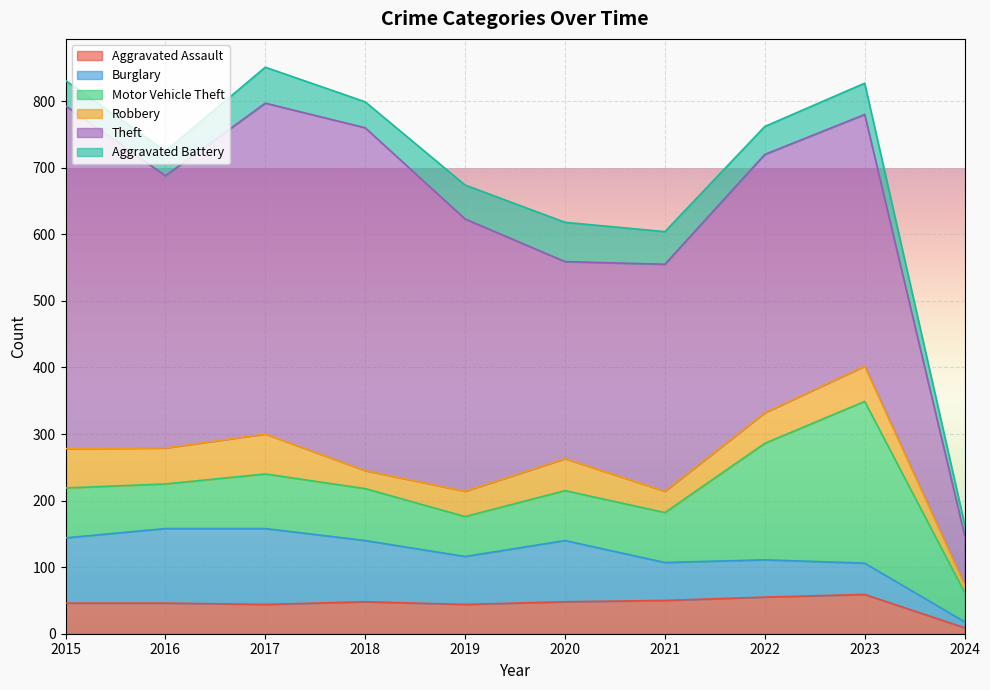

Which series has the widest spread of values?

Theft